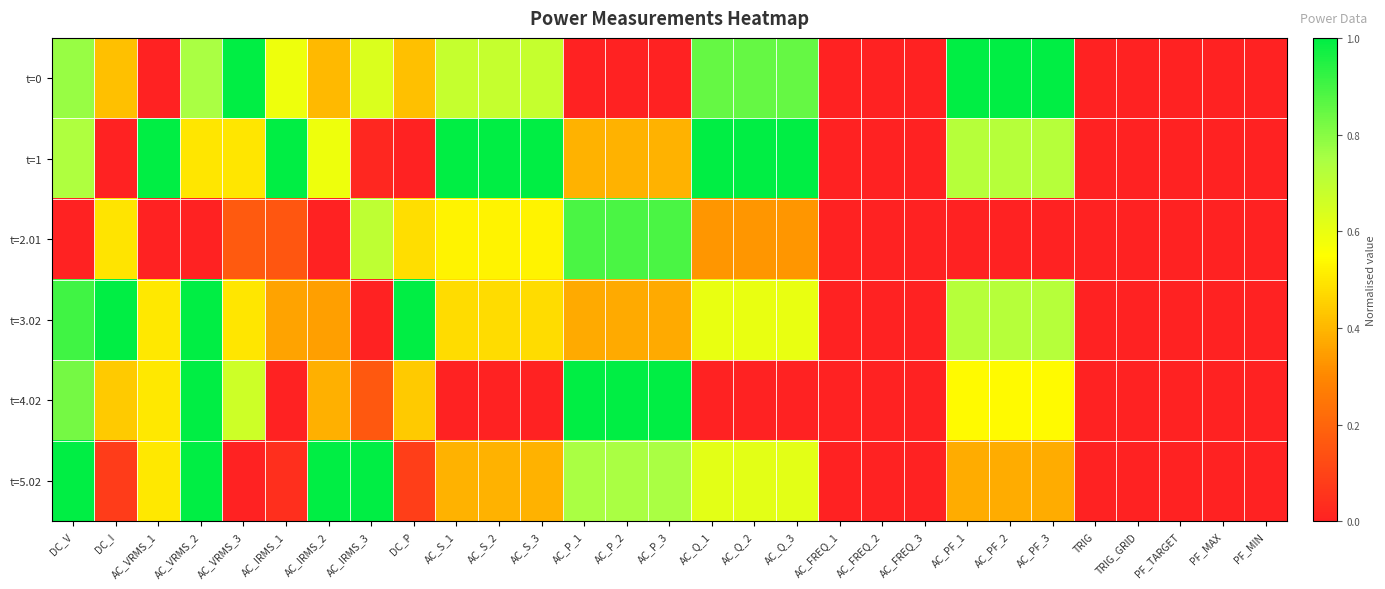

Rank the series by their maximum value, from highest to lowest.

t=0, t=1, t=3.02, t=4.02, t=5.02, t=2.01